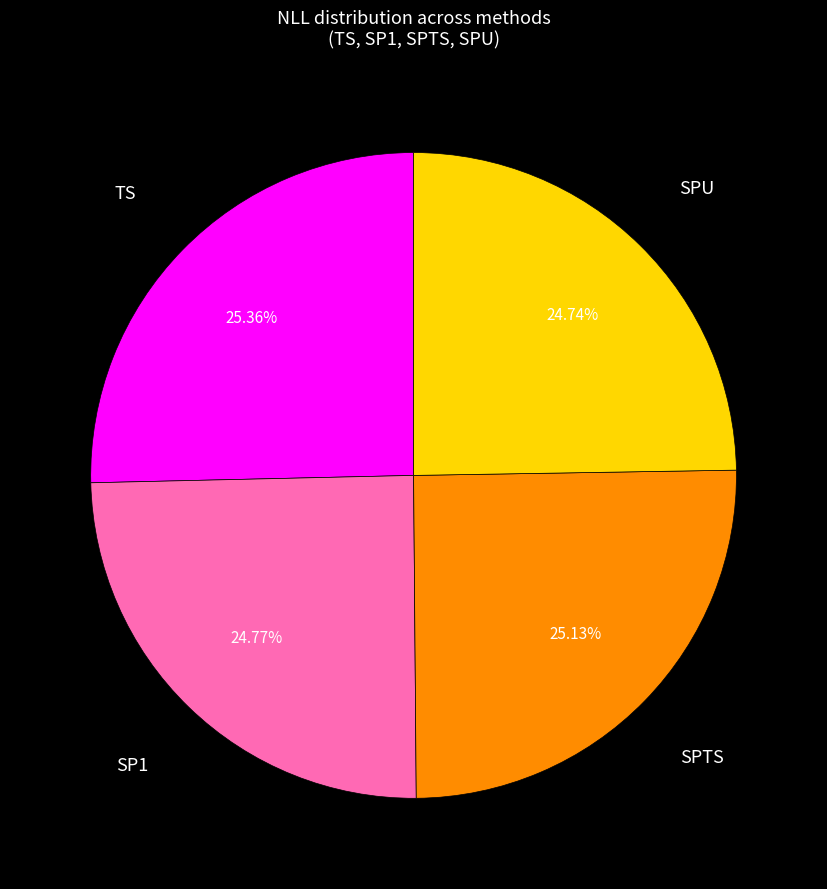

Is there any slice that represents more than half of the pie?

No